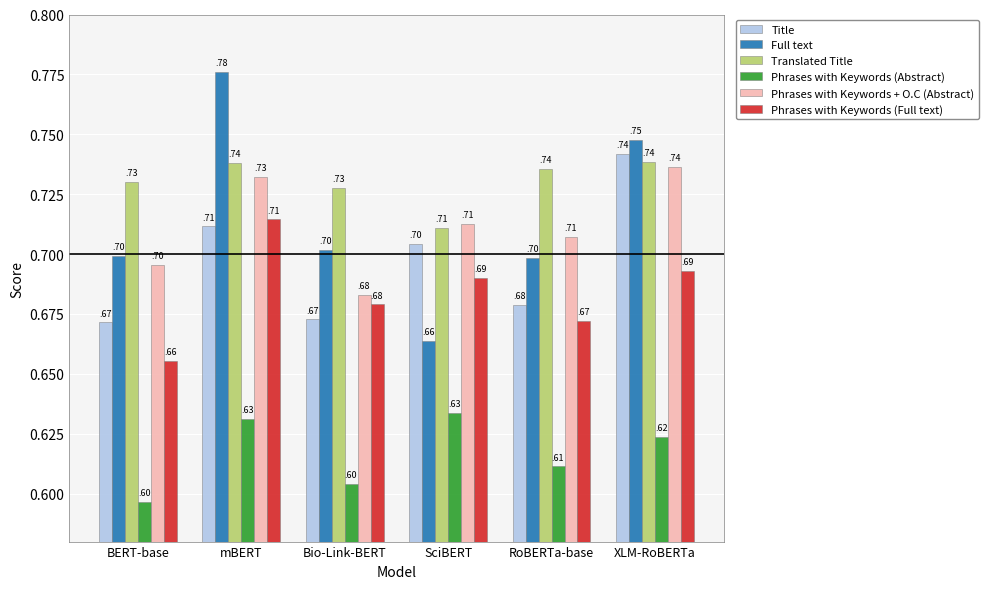

What is the total value across all series at RoBERTa-base?

4.1